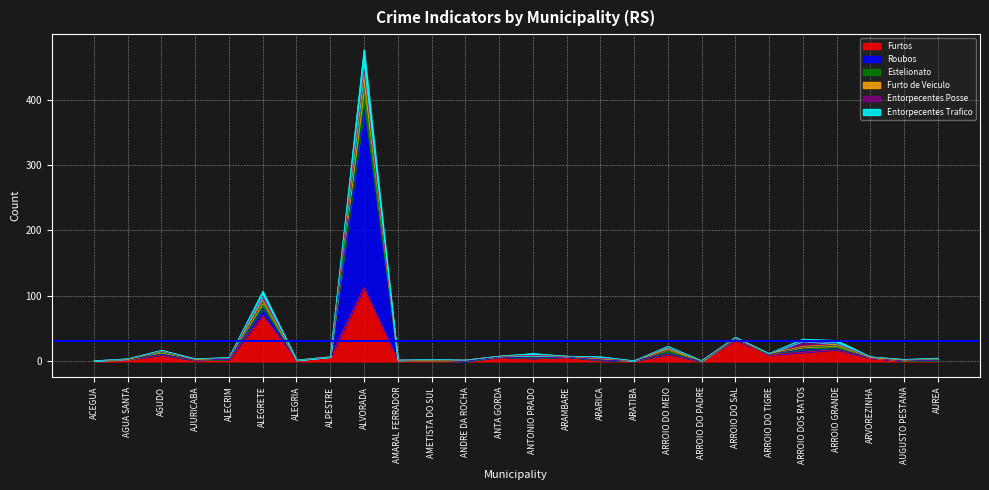

What is the label of the 4th point from the left?

AJURICABA